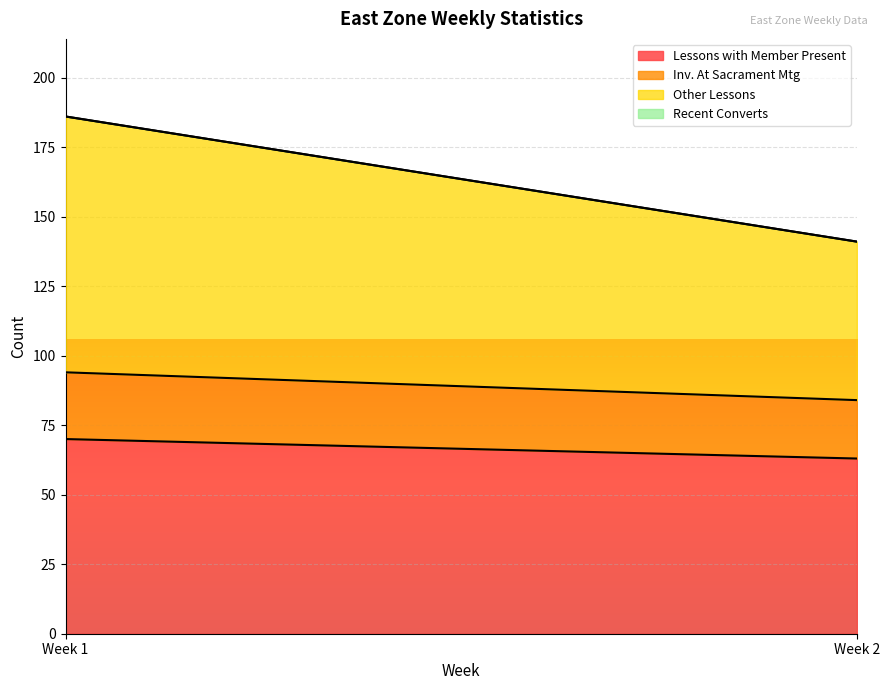

At which category is the sum across all series the highest?

Week 1